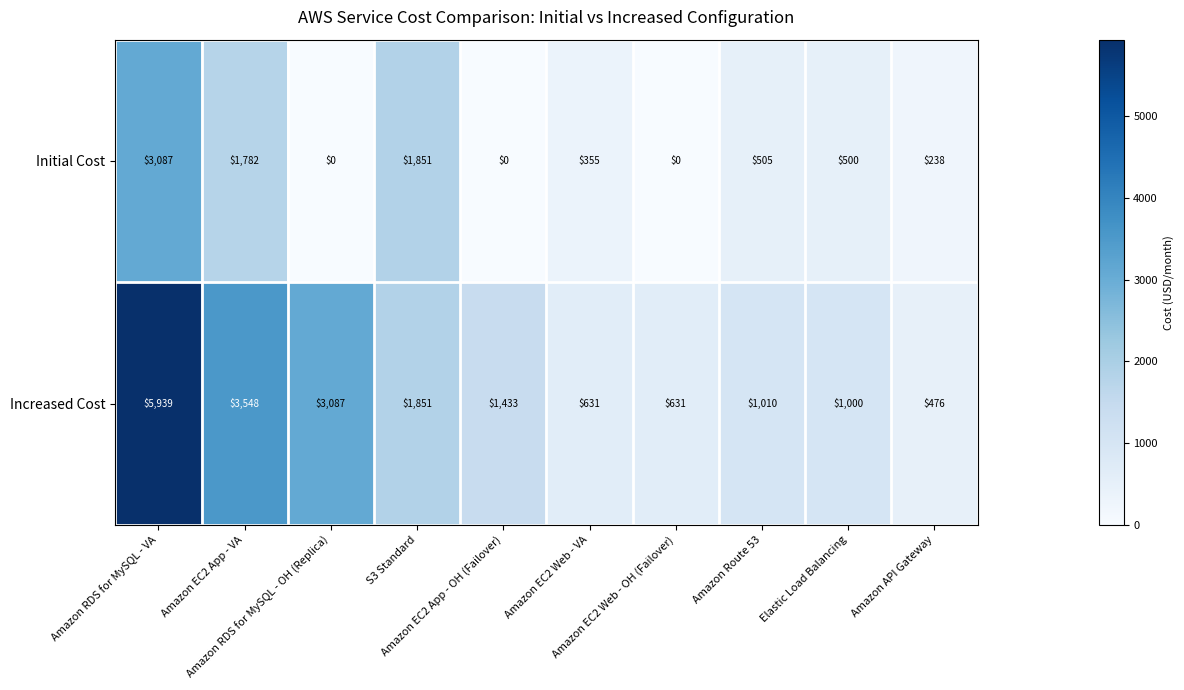

What is the difference between the highest and lowest values at Amazon API Gateway?

238